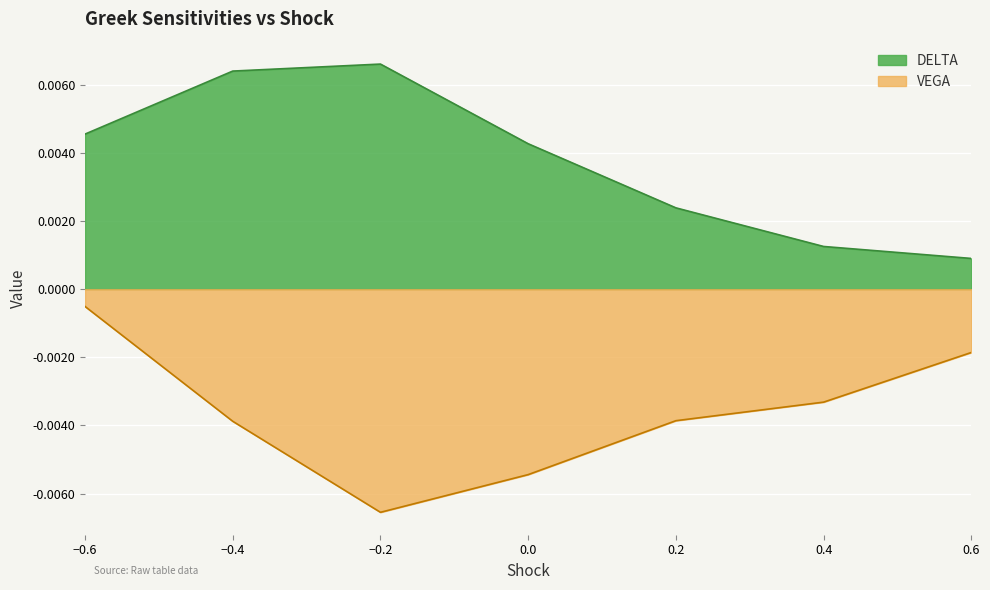

The VEGA series shows -0.0 at -0.4. True or false?

True